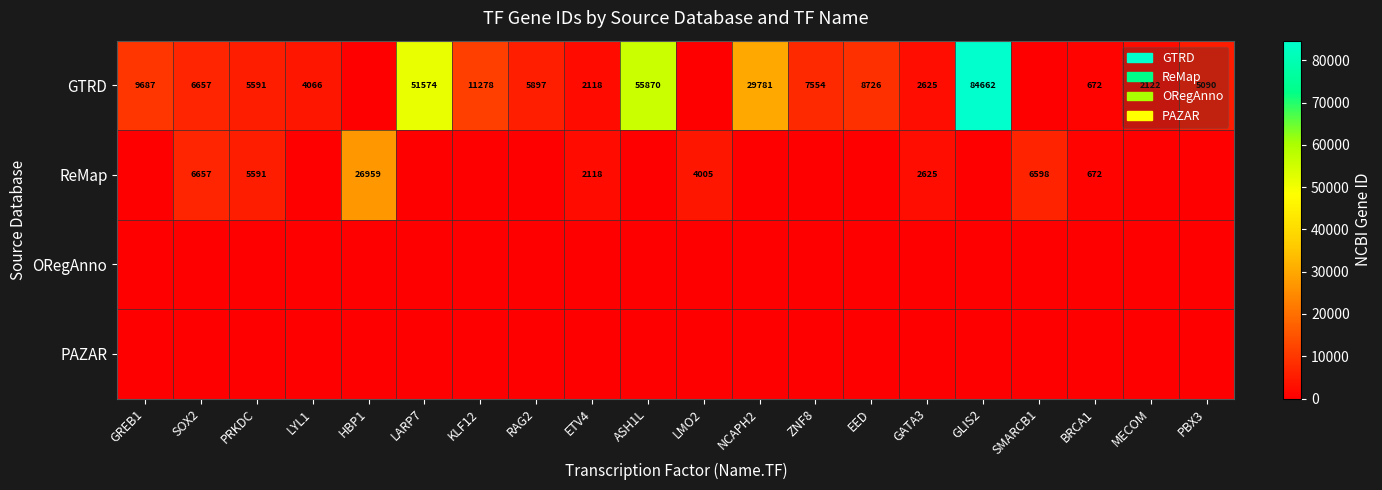

Which category has the highest value across all series?

GLIS2